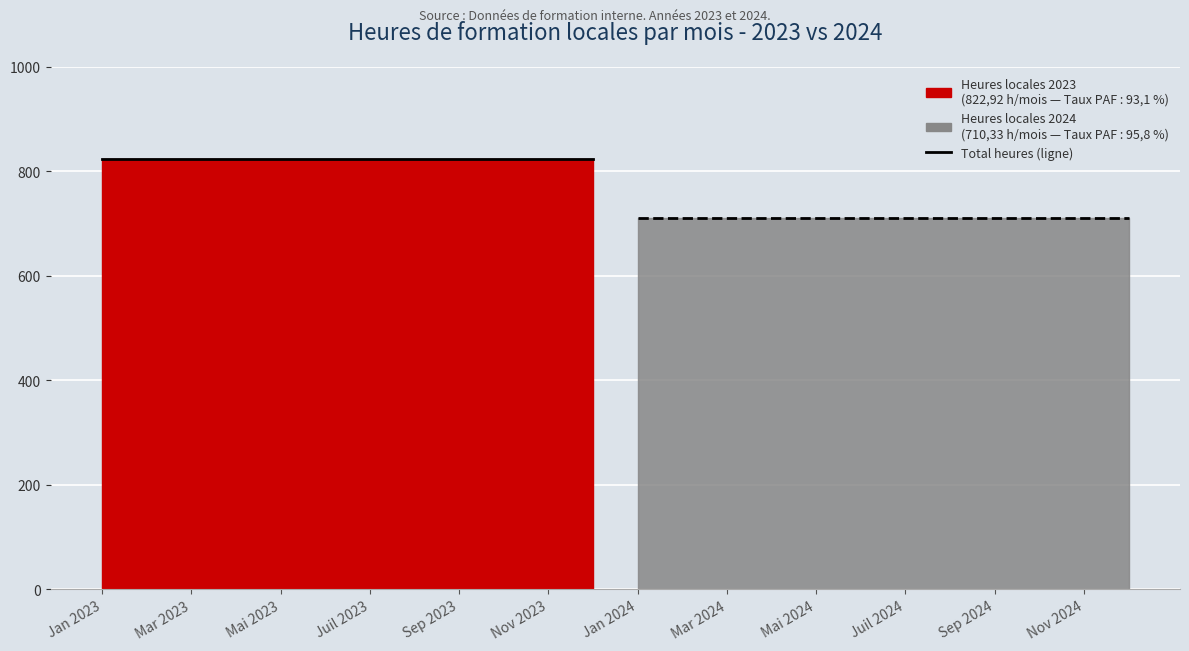

Which category has the lowest value in the Total heures 2023 series?

Jan 2023